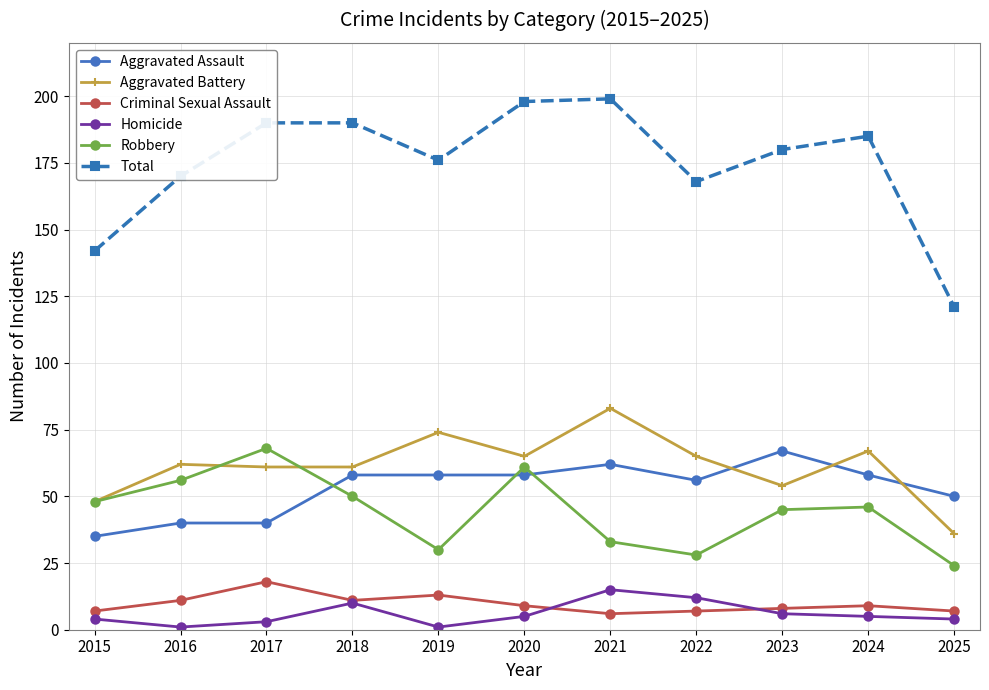

True or false: Total has a value of 82 at 2022.

False